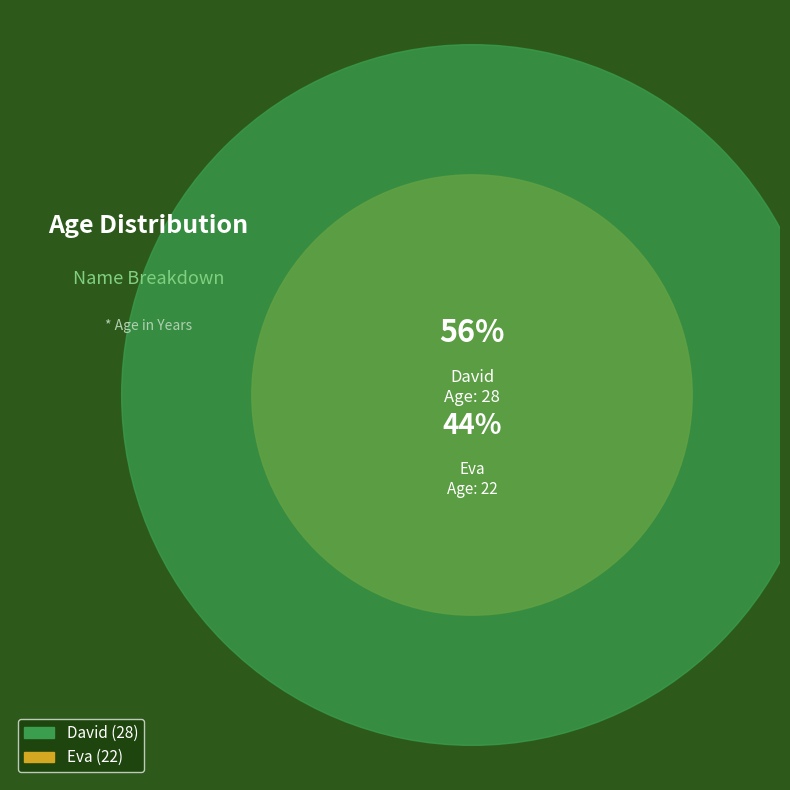

What is the change in value from David to Eva?

-6